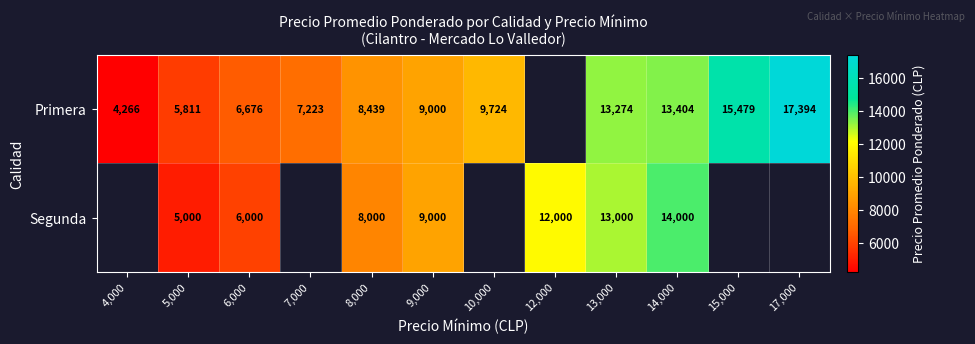

The value of Segunda at 8,000 is 4783.1. True or false?

False